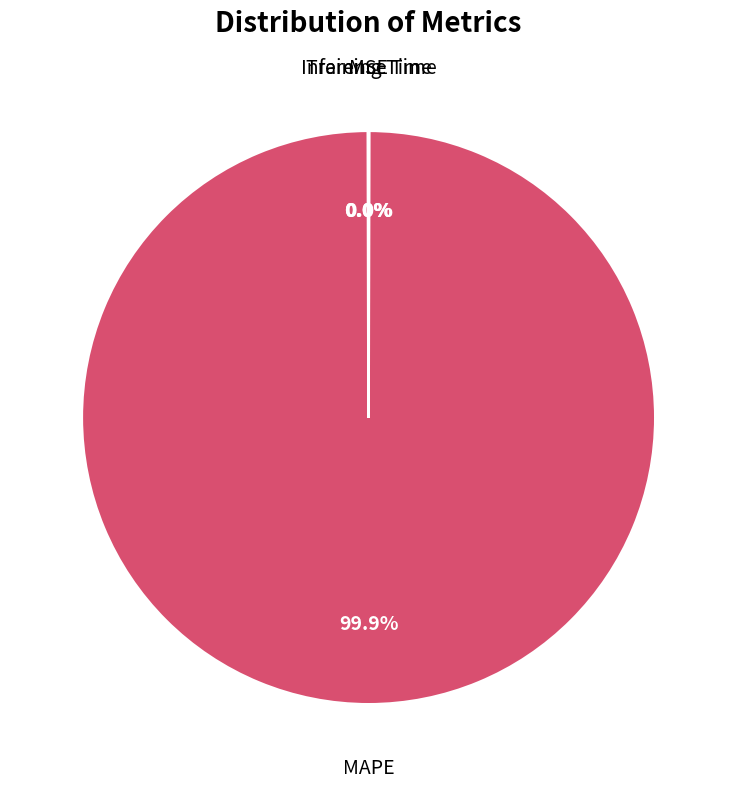

Is there any slice that represents more than half of the pie?

Yes